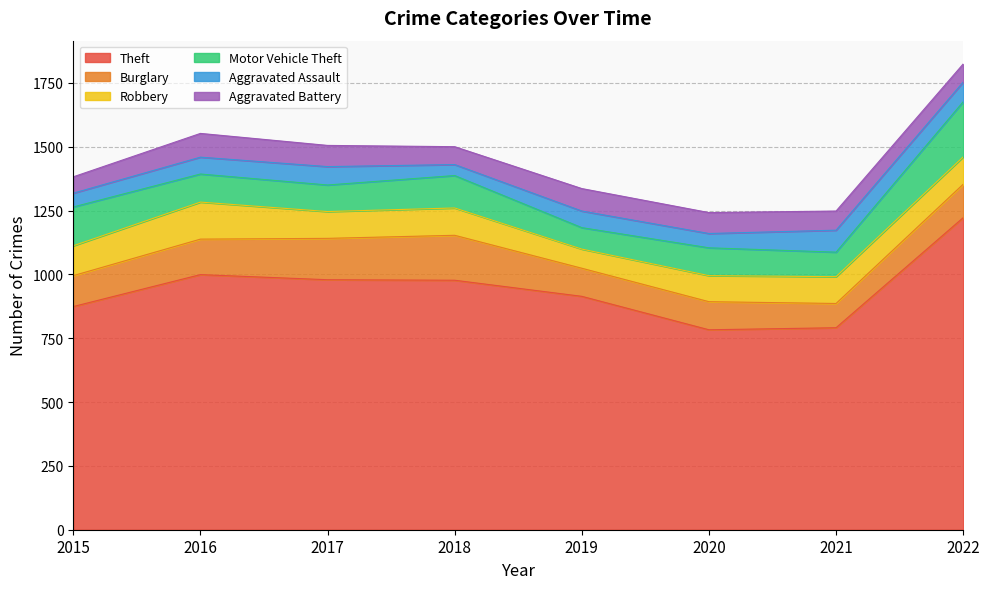

Is it true that Aggravated Battery equals 35 at 2022?

False